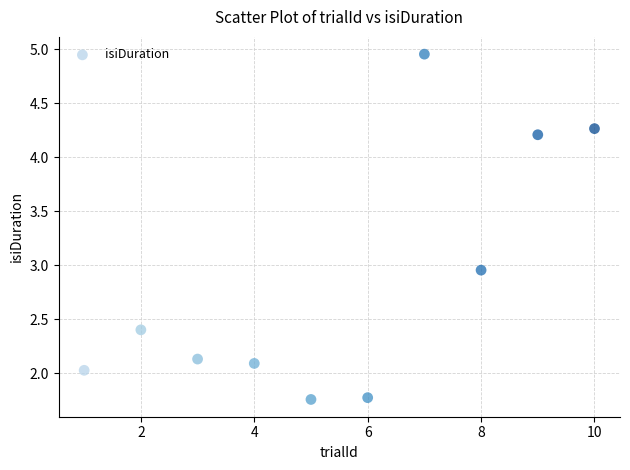

What is the range of X values (max minus min)?

9.0